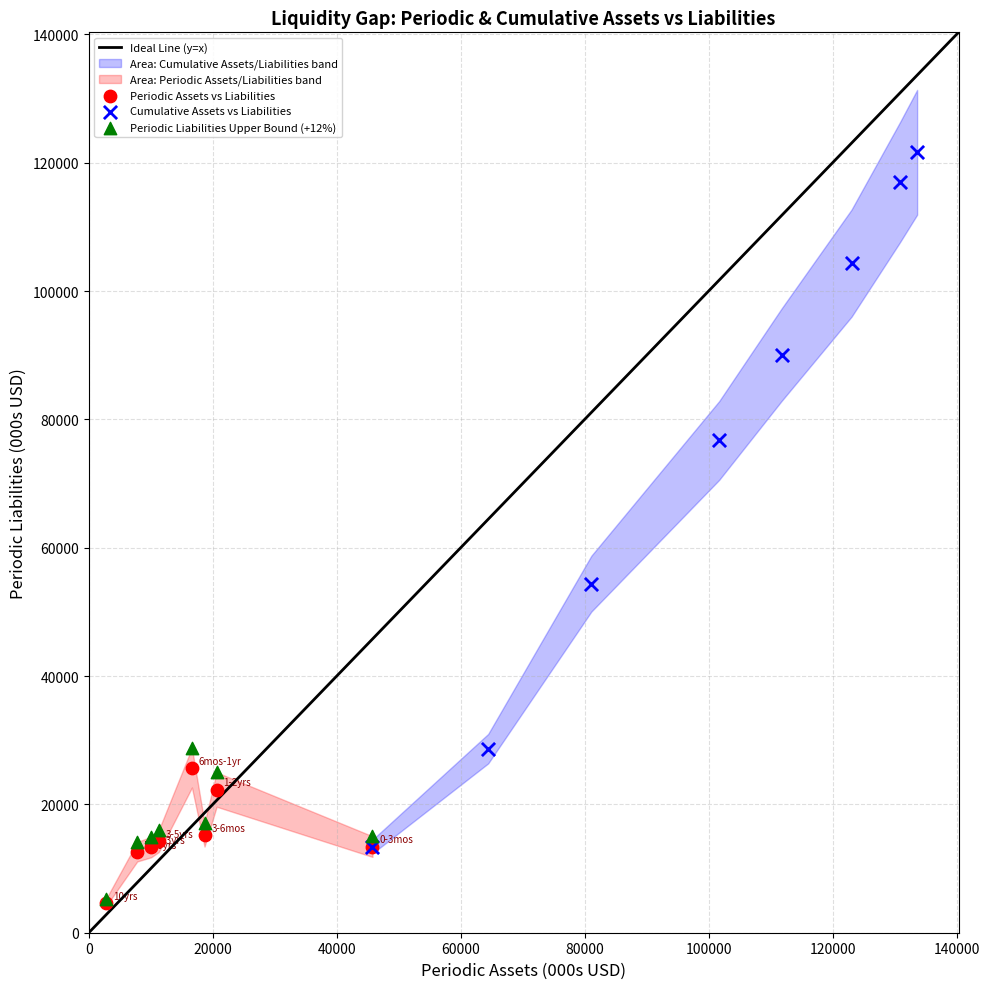

Which series has the widest spread of Y values?

Cumulative Assets vs Liabilities